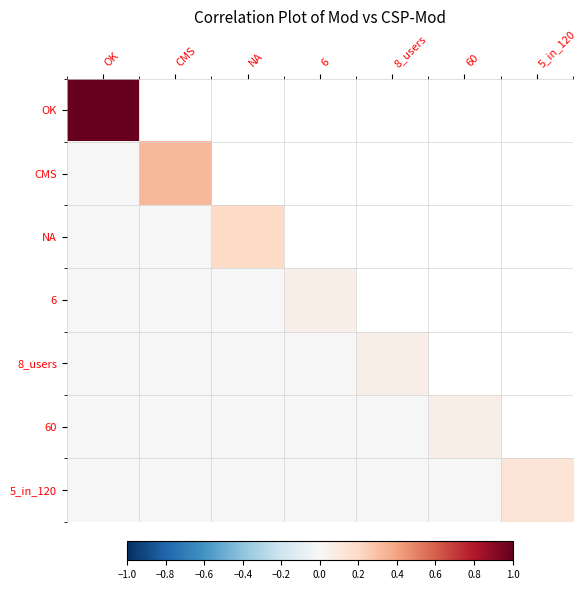

Between 8_users and NA, which is larger?

8_users